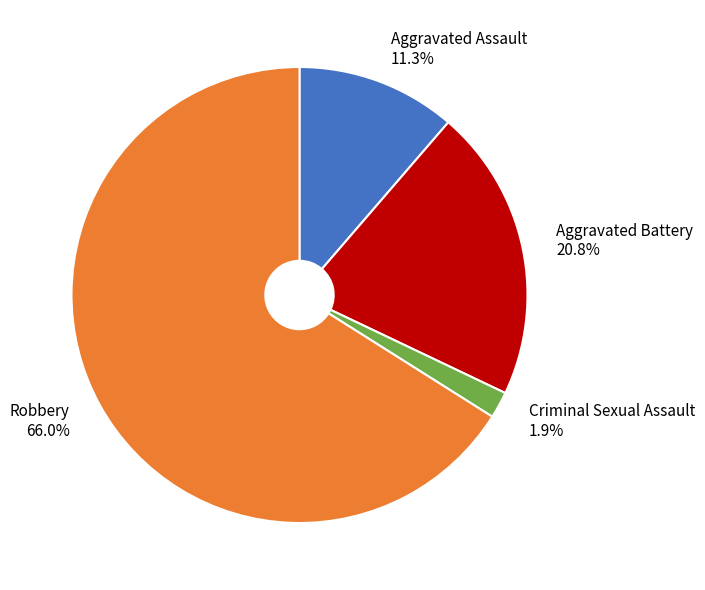

Between Criminal Sexual Assault and Aggravated Assault, which is larger?

Aggravated Assault